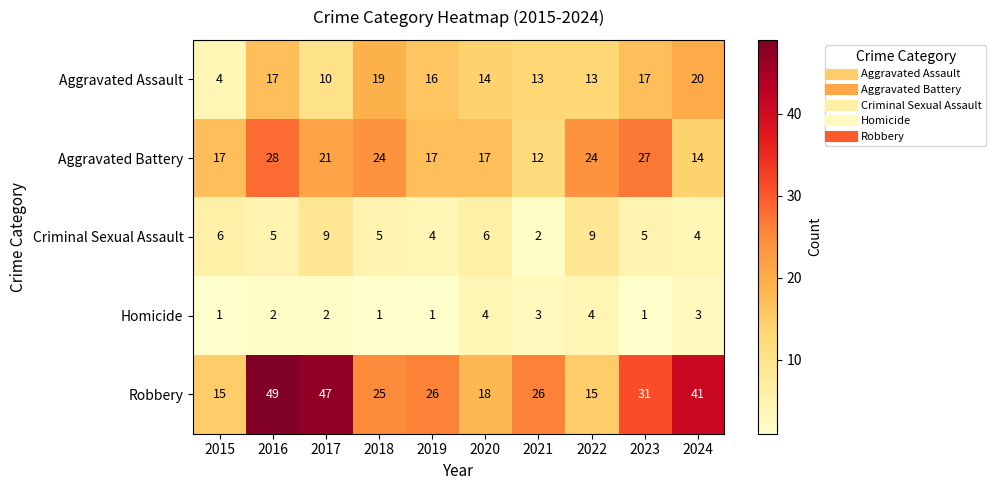

At how many categories does at least one series exceed 39?

3